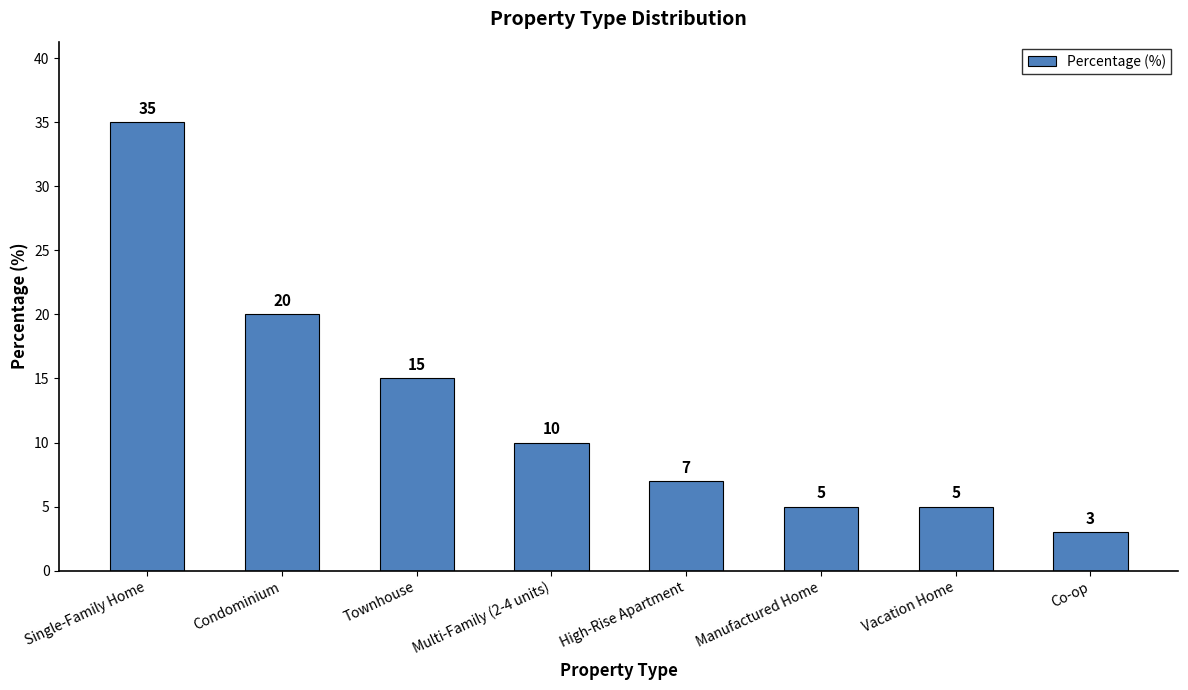

Count the number of data series in this chart.

1